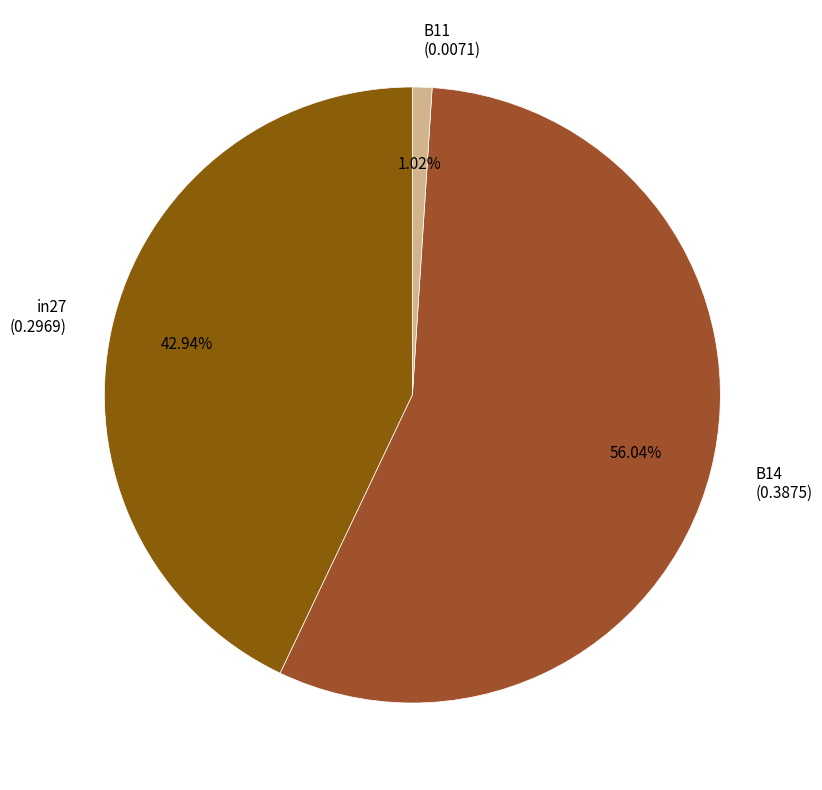

Rank the categories by value from highest to lowest.

B14, in27, B11